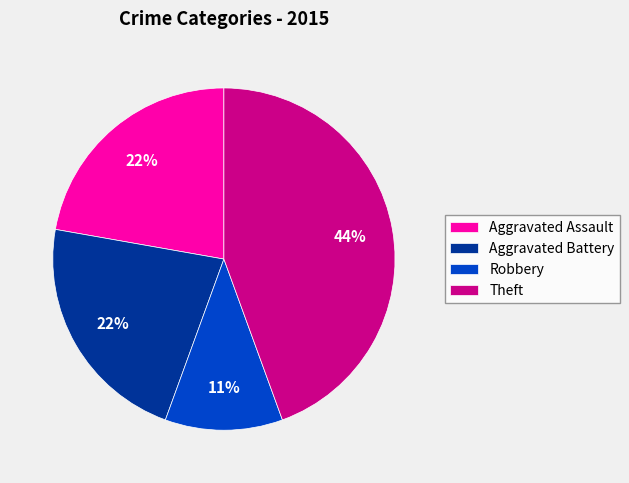

Is it true that Robbery is 5% of the pie?

False